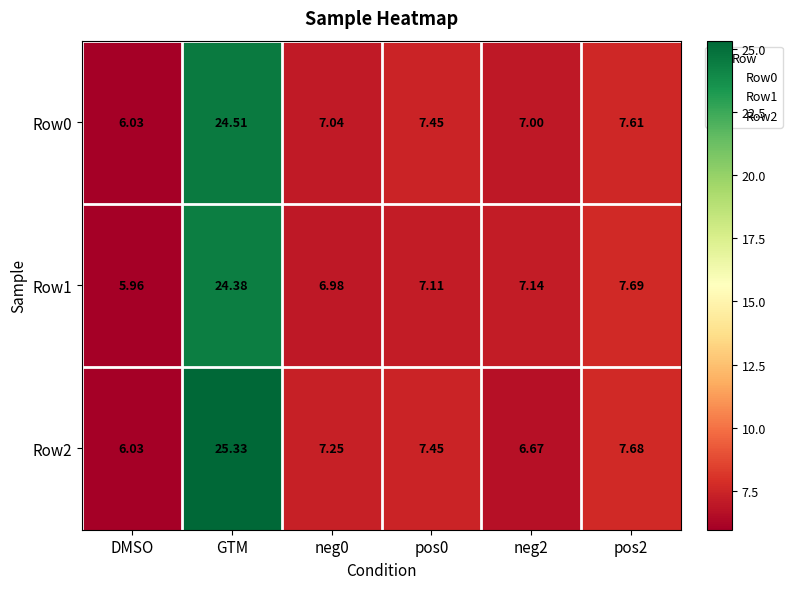

Count the number of categories in the chart.

6